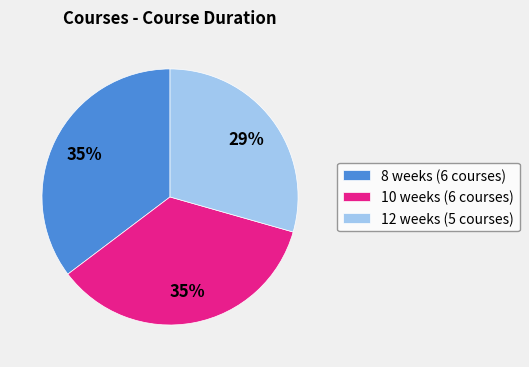

What percentage is the 12 weeks (5 courses) slice, to the nearest percent?

29%